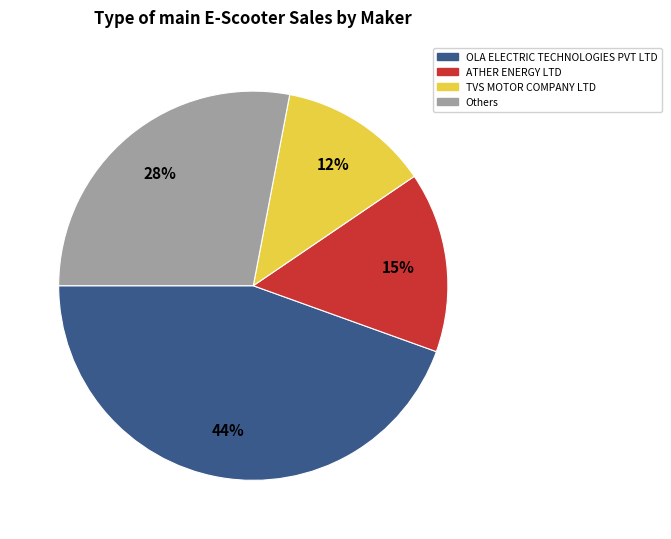

What is the smallest slice in the pie chart?

TVS MOTOR COMPANY LTD